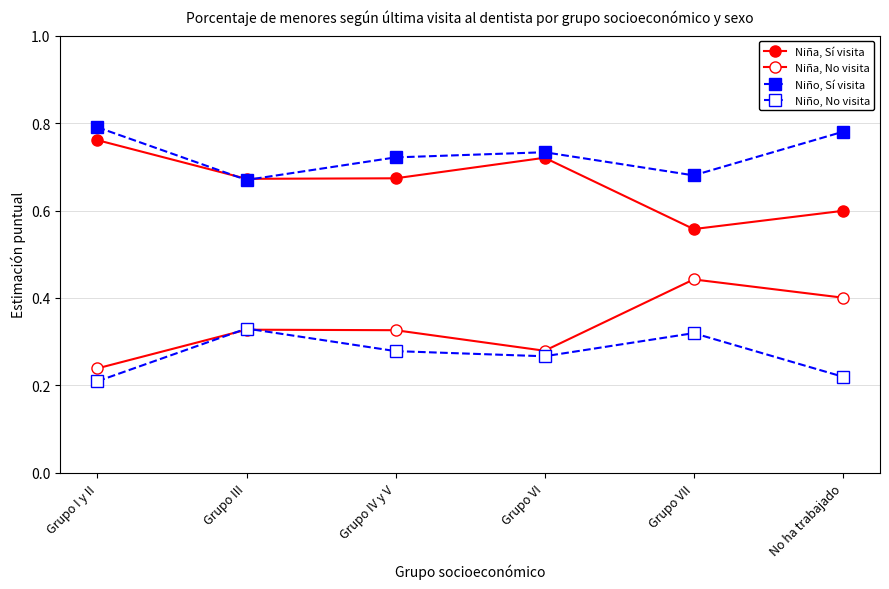

How many lines are shown in the chart?

4